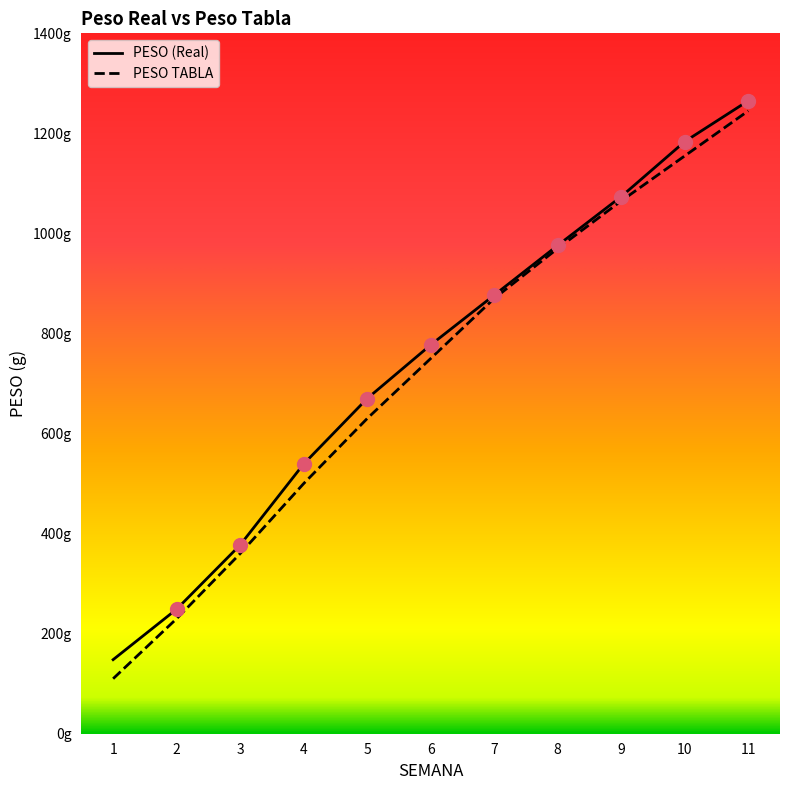

Which series has the largest total across all categories?

PESO (Real)